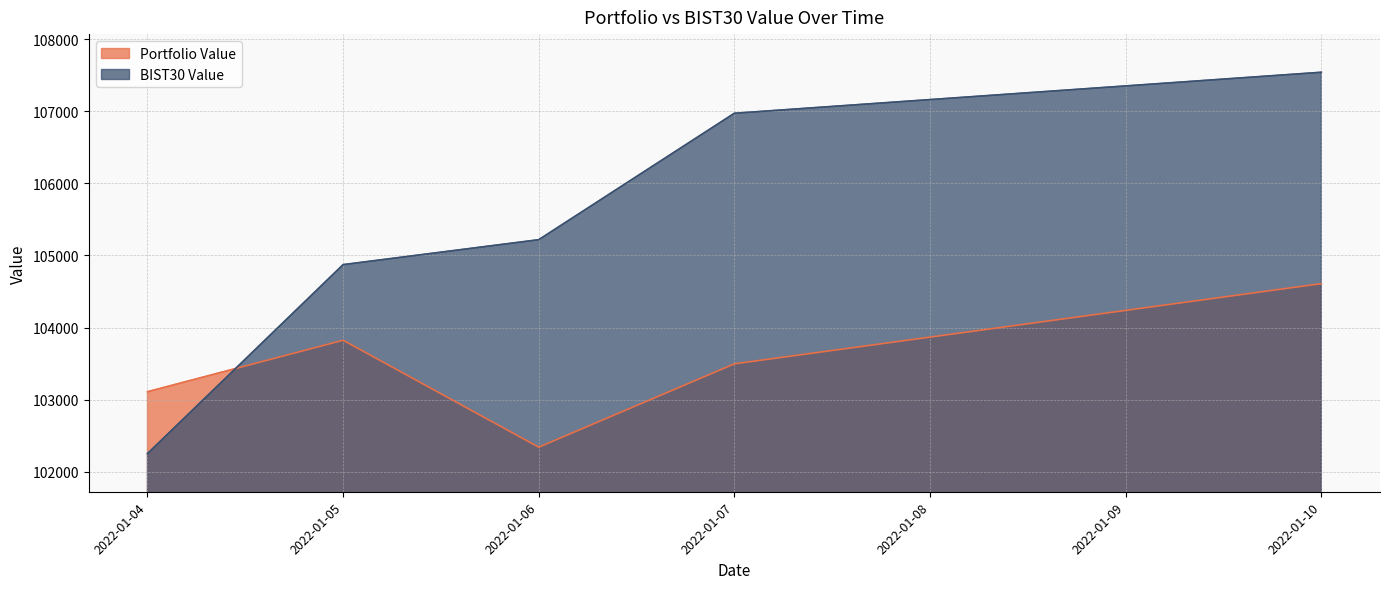

What are all the series names shown in the legend?

Portfolio Value, BIST30 Value